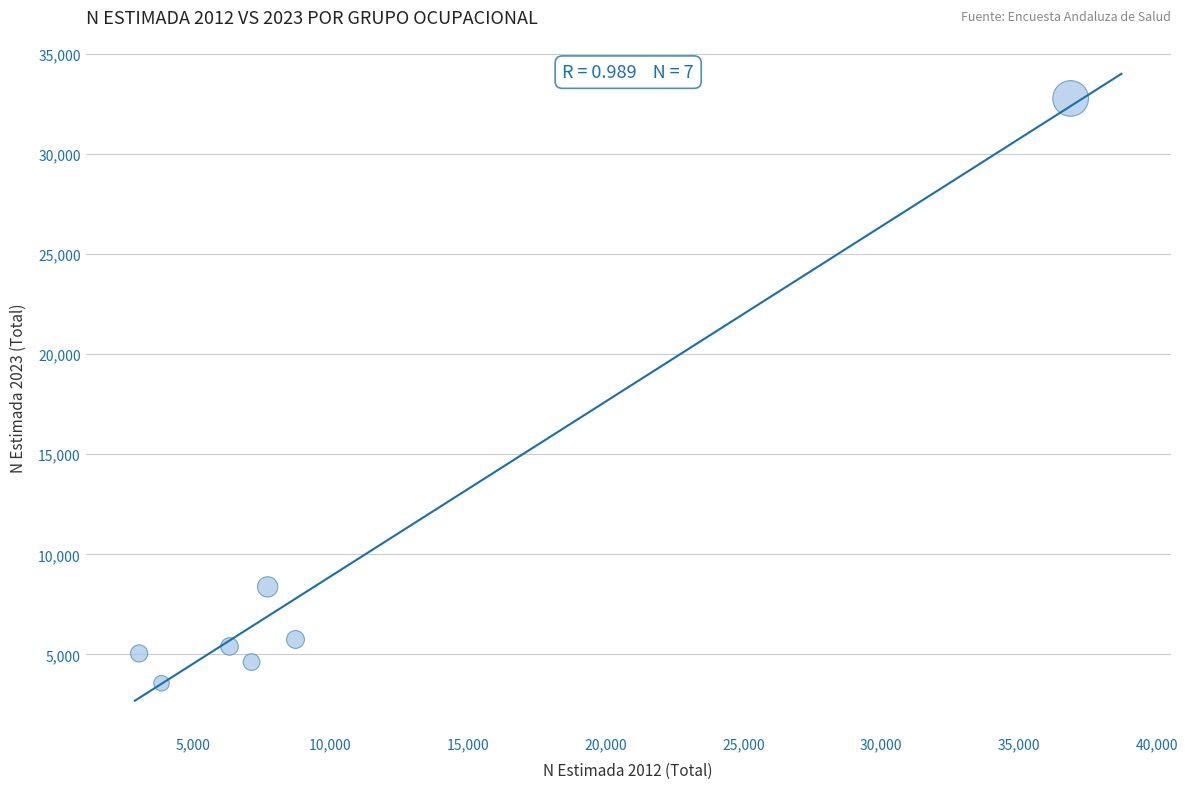

What Y value in the scatter plot is closest to 18165?

8376